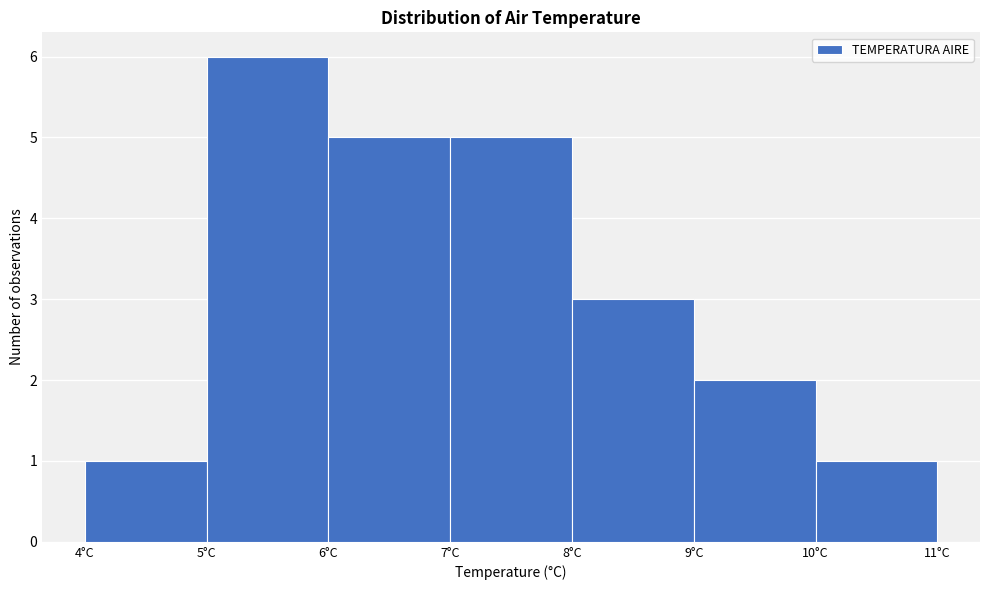

What is the height of the bar covering 10 to 11 on the x-axis? The values are not printed on the chart, so give them approximately, as read against the axis.

1